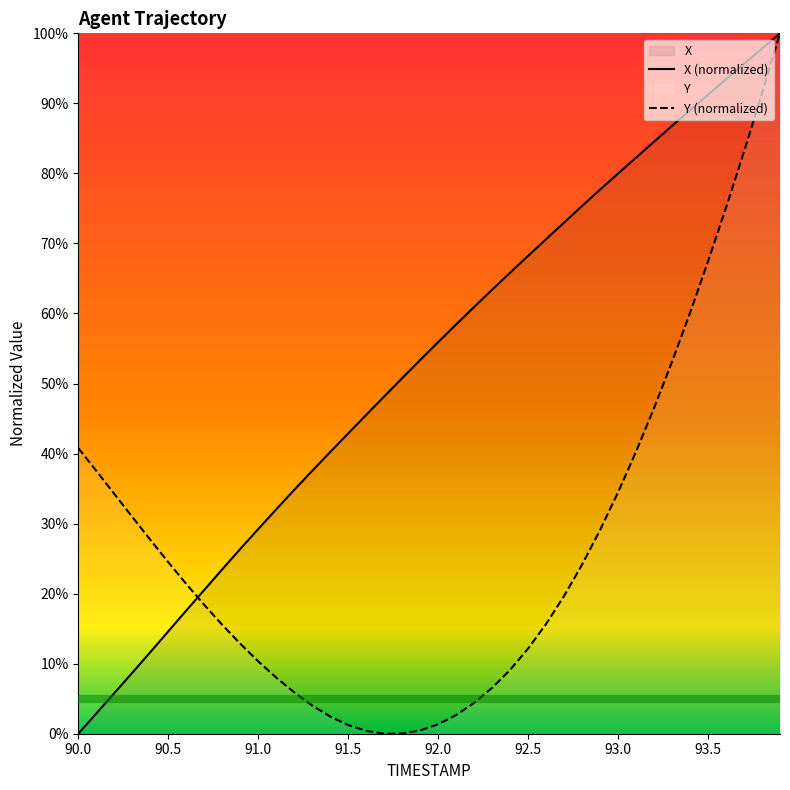

Reading left to right, extract all data points from this chart.

X: 0.0	2.9	5.8	8.7	11.6	14.6	17.6	20.5	23.5	26.4	29.2	32.0	34.8	37.5	40.2	42.9	45.5	48.1	50.8	53.4	55.9	58.4	60.9	63.4	65.8	68.2	70.6	73.0	75.4	77.7	80.0	82.3	84.5	86.8	89.0	91.2	93.4	95.7	97.8	100.0
Y: 40.8	37.5	34.2	31.0	27.7	24.5	21.4	18.4	15.5	12.9	10.3	8.0	5.9	4.0	2.5	1.2	0.4	0.0	0.0	0.5	1.3	2.7	4.4	6.5	9.1	12.2	15.7	19.7	24.1	29.1	34.5	40.3	46.5	53.1	60.1	67.4	75.1	83.1	91.4	100.0